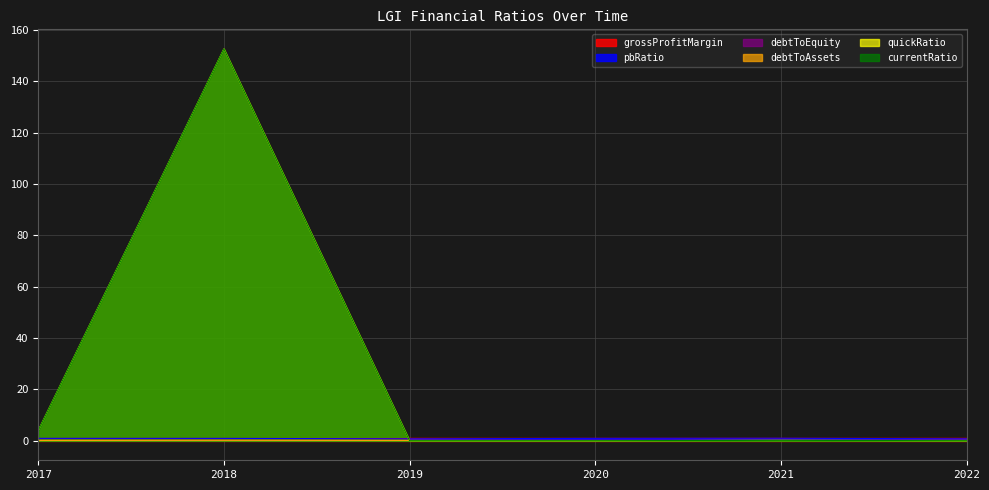

What is the sum of the pbRatio values at 2017 and 2019?

1.6